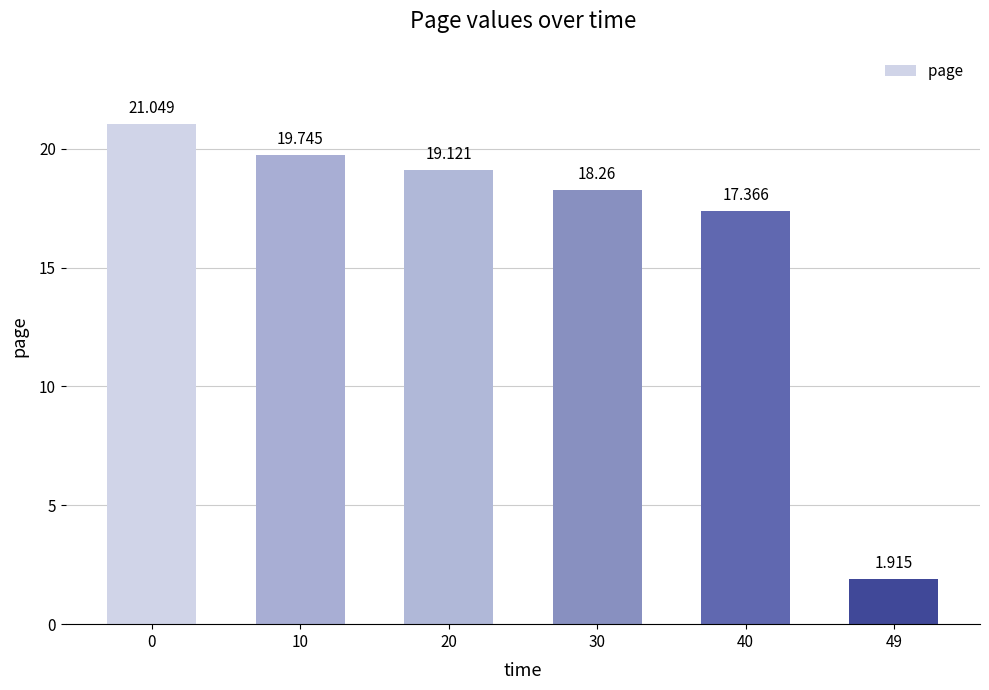

Reading left to right, what are all the values shown in this chart?

0=21.0	10=19.7	20=19.1	30=18.3	40=17.4	49=1.9